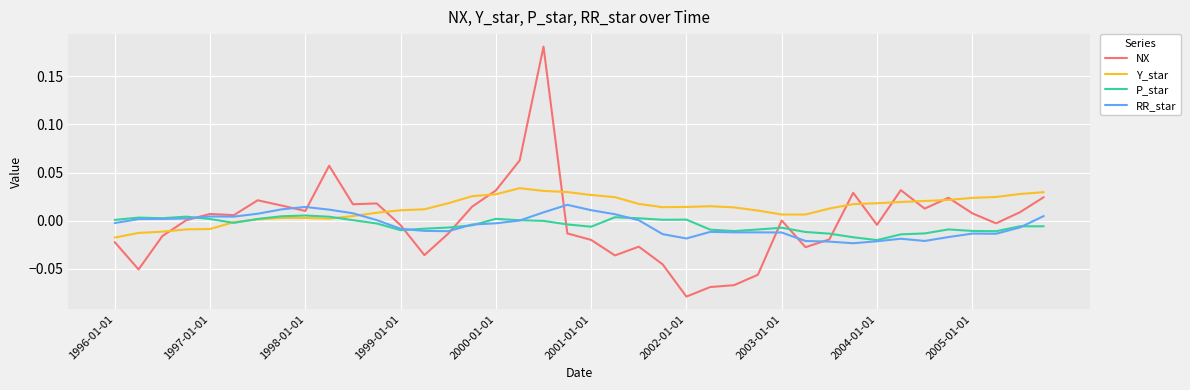

After their last crossing, which series has the higher values: P_star or NX?

NX